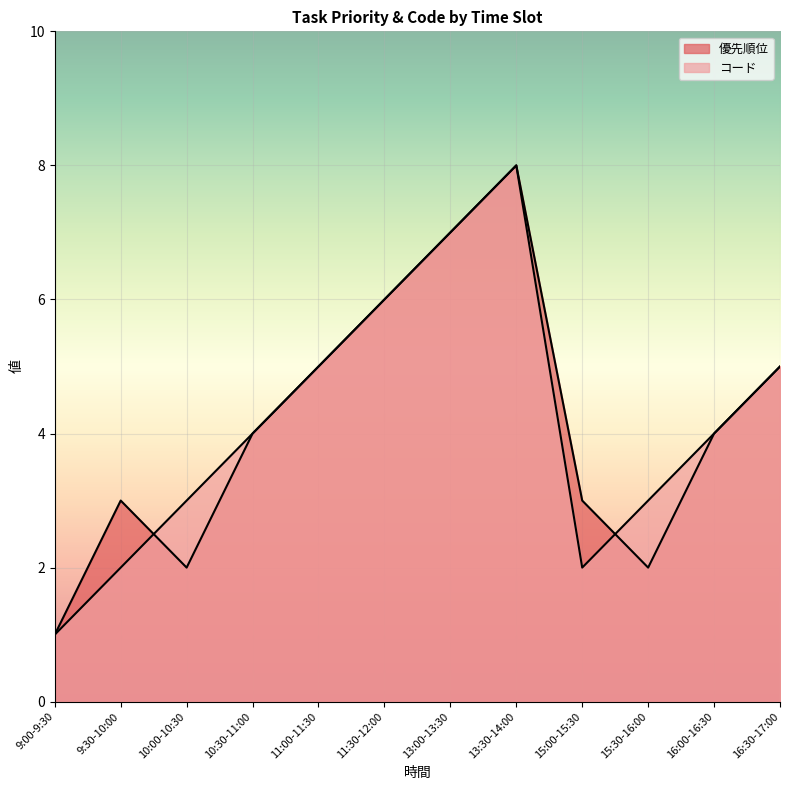

Reading left to right, what are all the values shown in this chart?

優先順位: 1	3	2	4	5	6	7	8	3	2	4	5
コード: 1	2	3	4	5	6	7	8	2	3	4	5